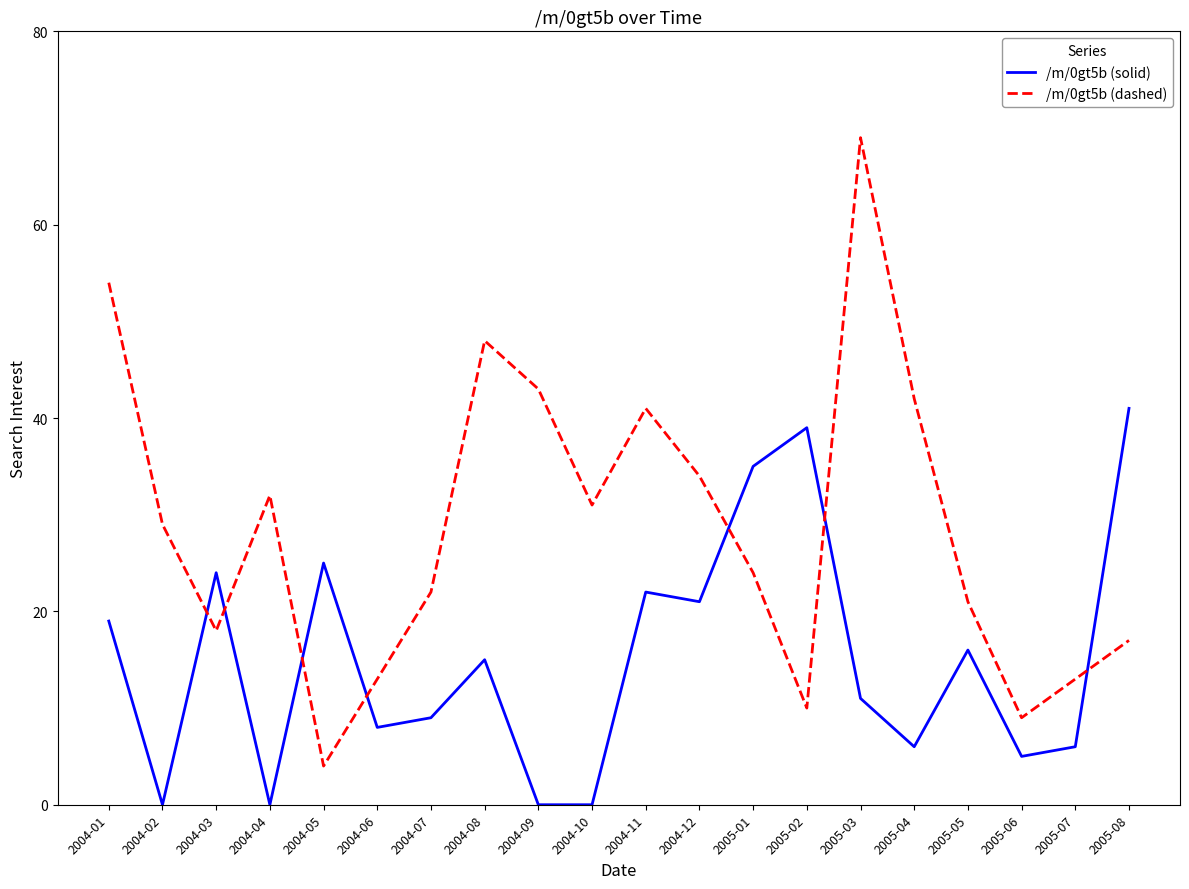

True or false: /m/0gt5b (dashed) has a value of 10 at 2005-02.

True